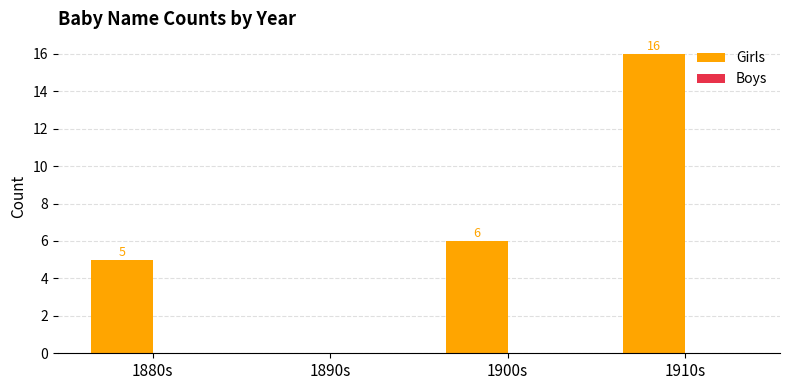

Is it true that the value at 1910s is 24?

False